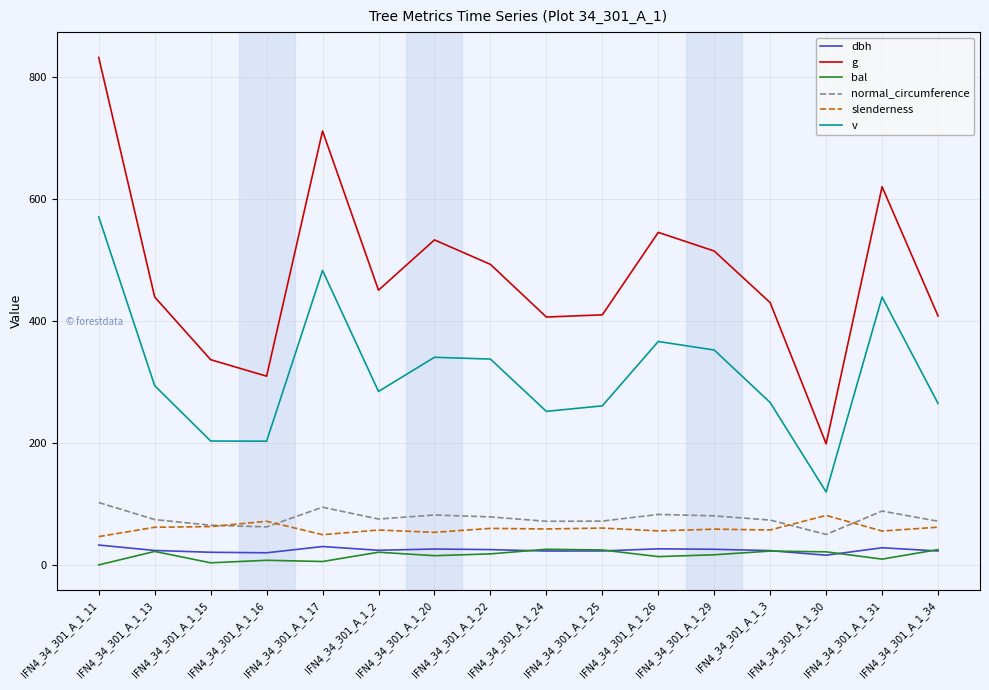

The normal_circumference series shows 58.9 at IFN4_34_301_A_1_31. True or false?

False